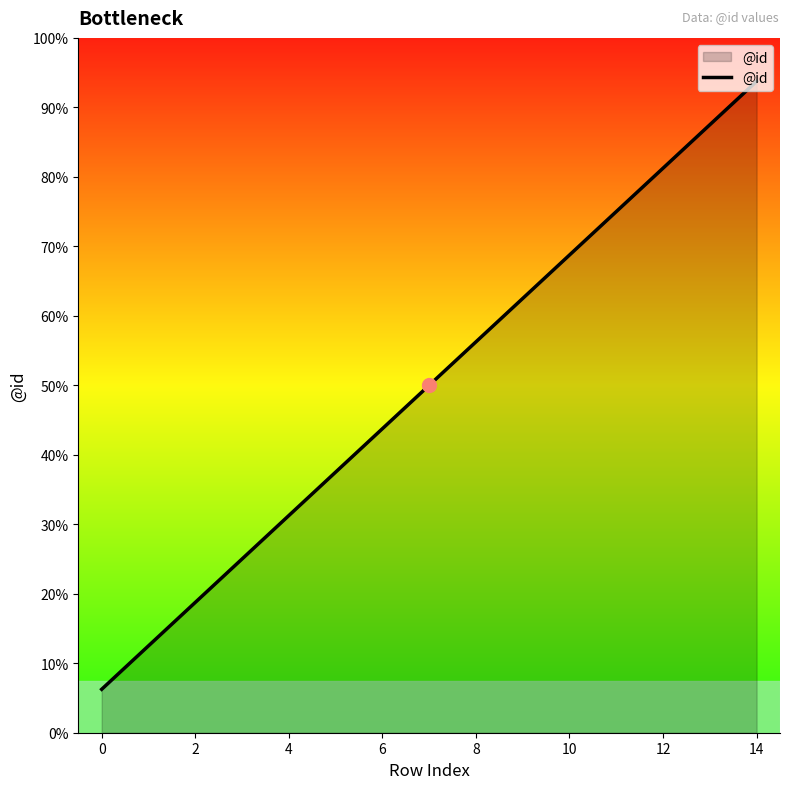

Is this an area chart (filled region under the line)?

Yes